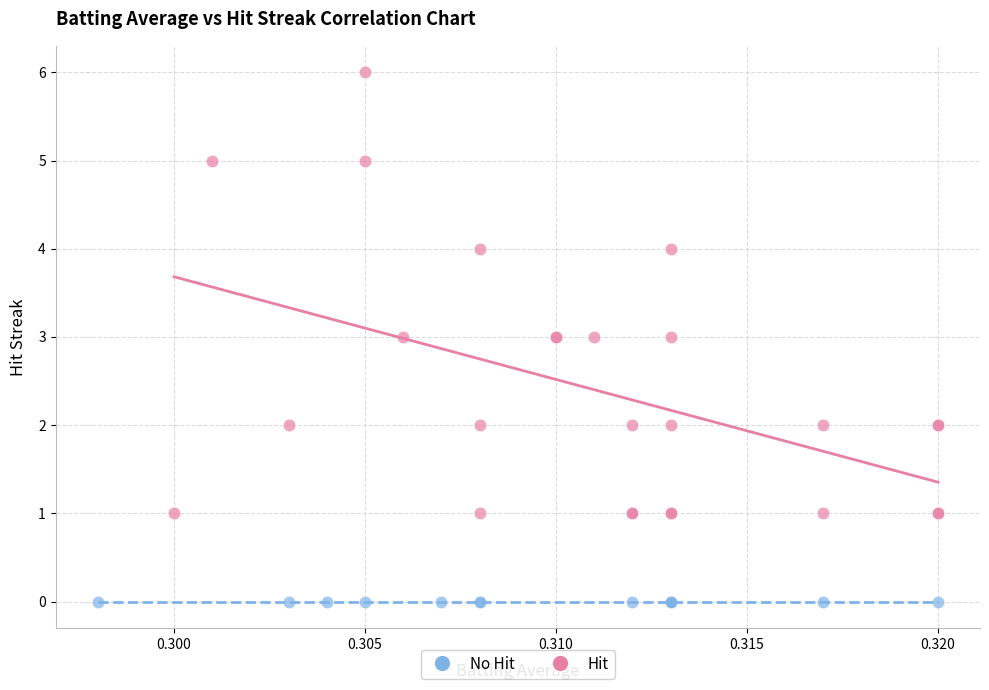

Which series contains the lowest Y value?

No Hit